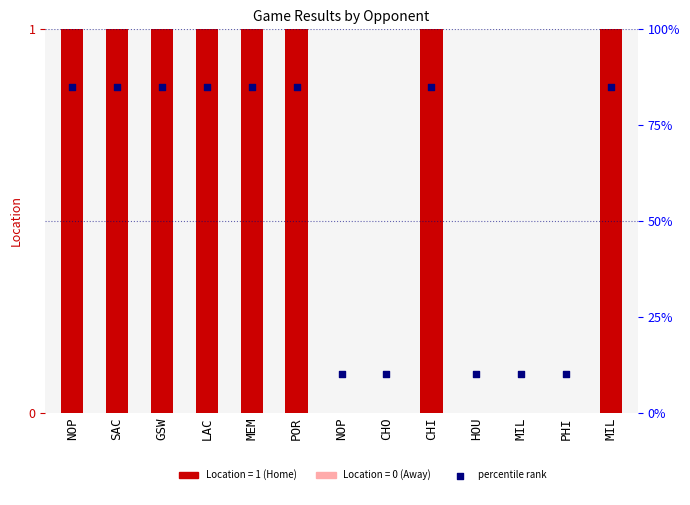

Which series has the largest total across all categories?

percentile rank within the sample